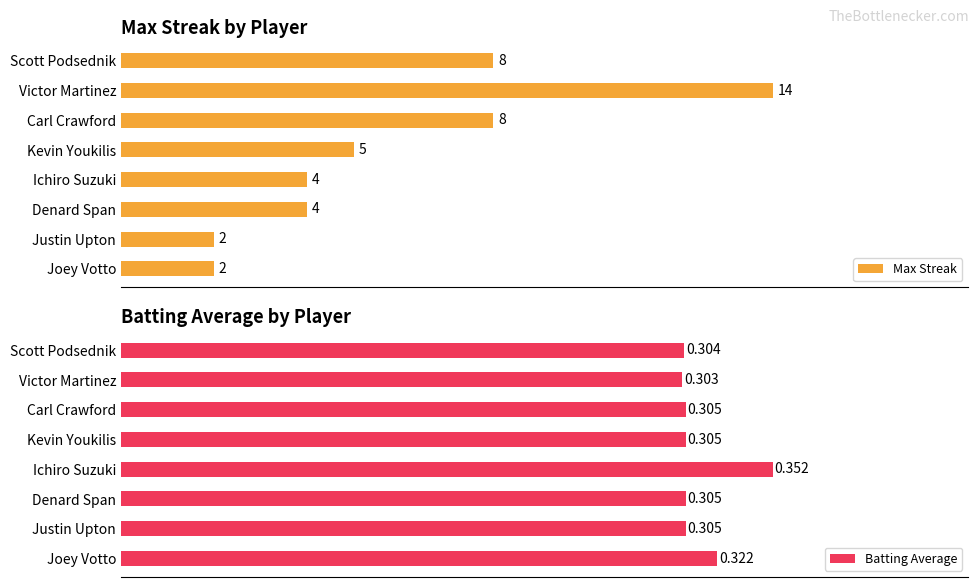

Where is Batting Average nearest to the value 0?

Victor Martinez